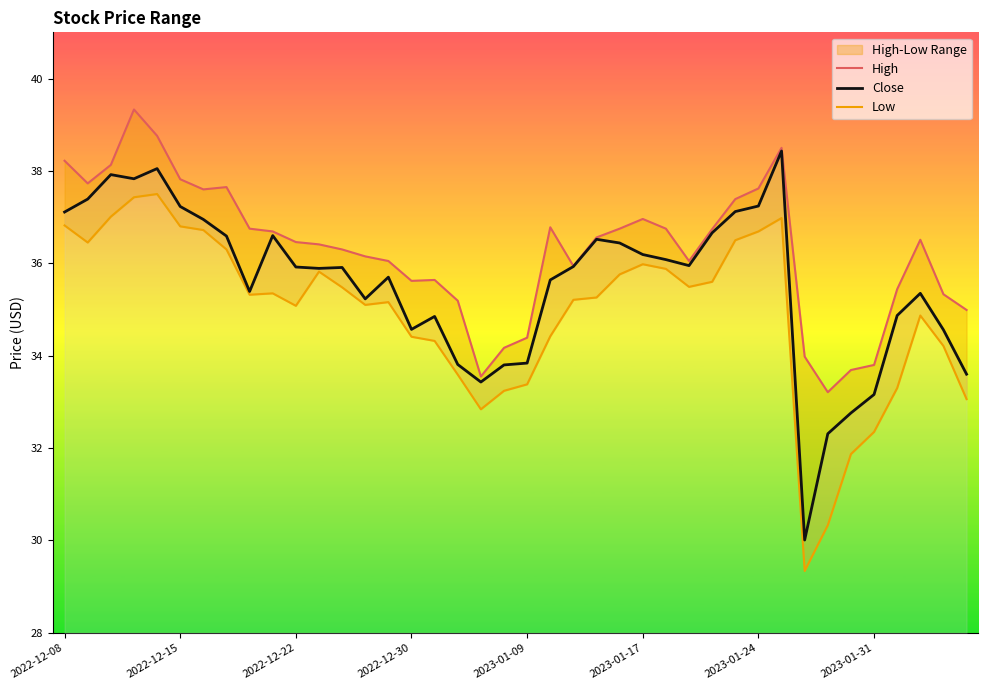

Is it true that Close equals 23.8 at 2023-01-24?

False